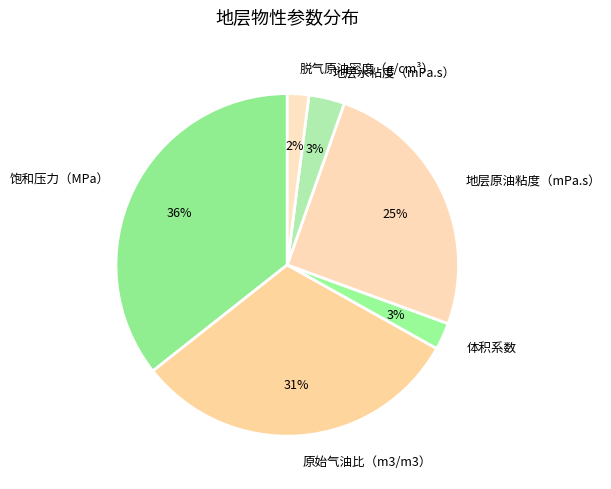

Is the sum of 脱气原油密度（g/cm³） and 原始气油比（m3/m3） greater than half?

No